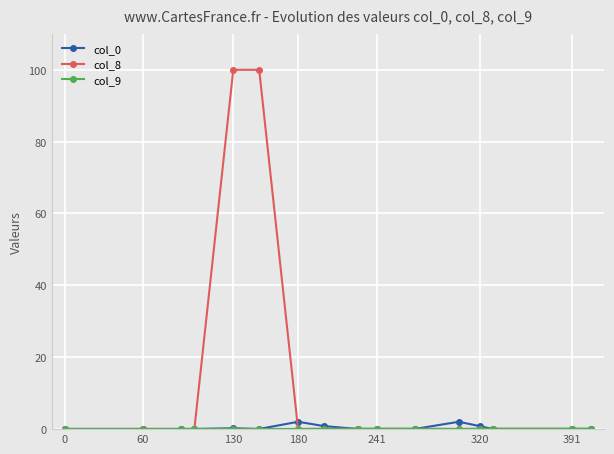

Which series has the largest total across all categories?

col_8